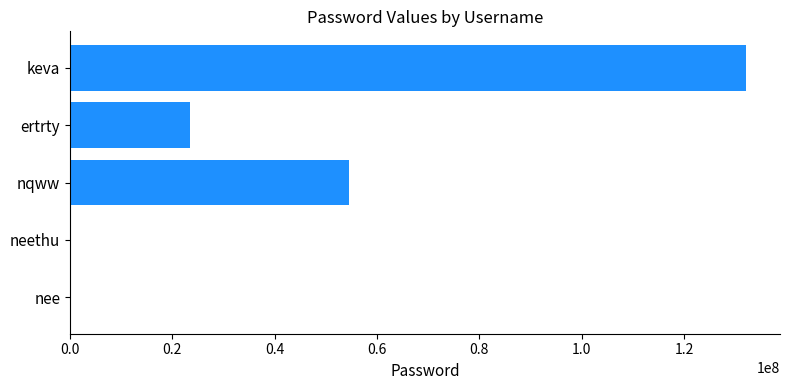

Reading bottom to top, extract all data points from this chart.

nee=112323	neethu=112323	nqww=54546465	ertrty=23435355	keva=132154667